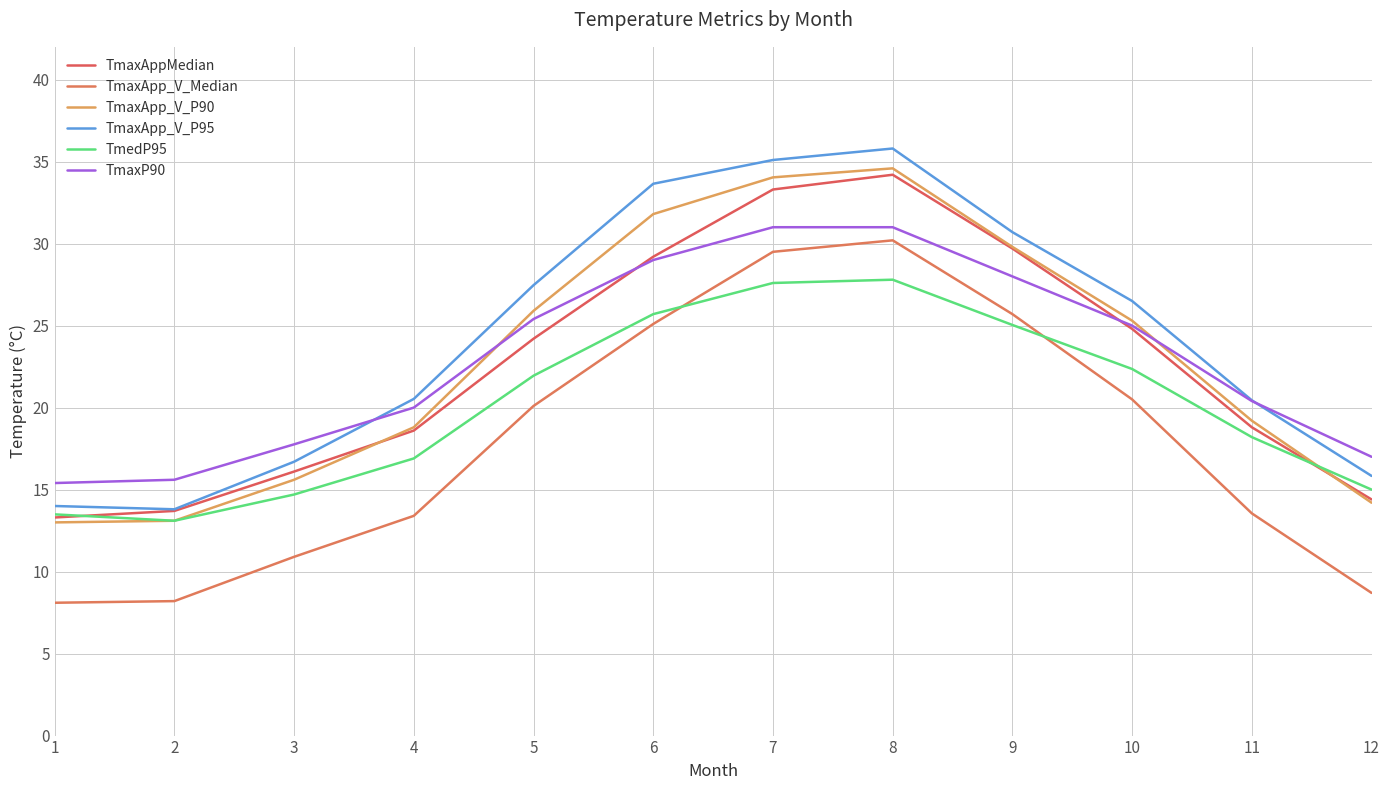

True or false: TmaxP90 has more than 0 interior local peaks.

False